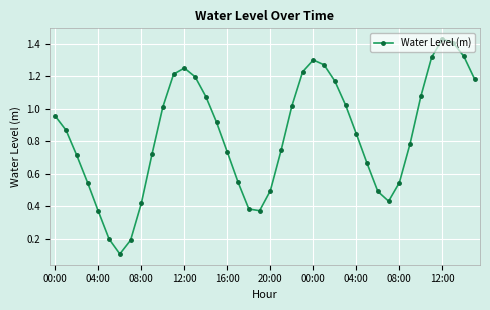

True or false: there are more than 2 points higher than both neighbors.

True